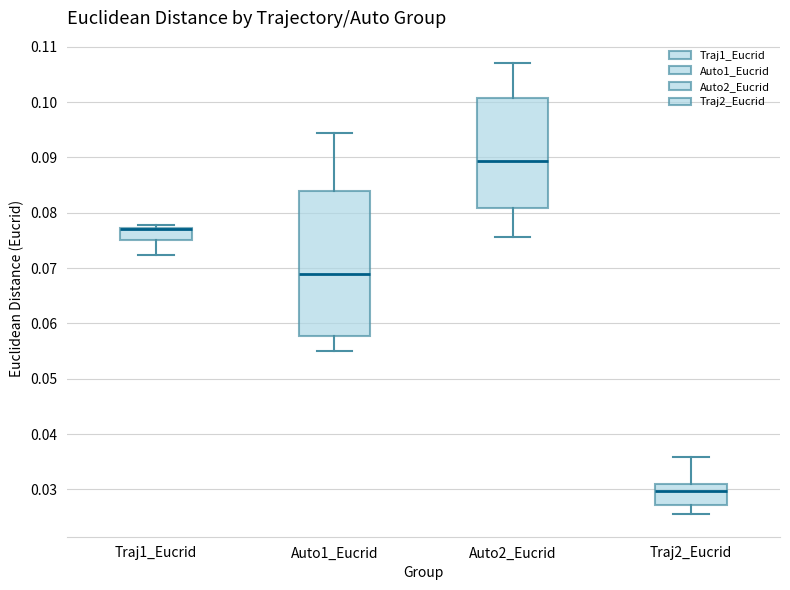

Reading left to right, transcribe this box plot: for each box, give where its median line is, the range the box spans, and where its two whiskers end, as read against the y-axis. The values are not printed on the chart, so give them approximately, as read against the axis.

Traj1_Eucrid: median 0.077 (drawn on the box's upper edge), box 0.075 to 0.077, whiskers 0.072 to 0.078
Auto1_Eucrid: median 0.069, box 0.058 to 0.084, whiskers 0.055 to 0.094
Auto2_Eucrid: median 0.089, box 0.081 to 0.101, whiskers 0.076 to 0.107
Traj2_Eucrid: median 0.030, box 0.027 to 0.031, whiskers 0.026 to 0.036